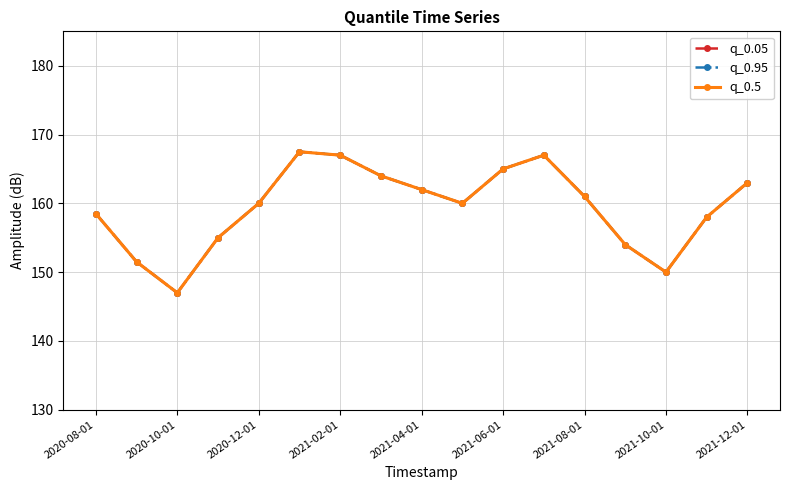

Is this an area chart (filled region under the line)?

No